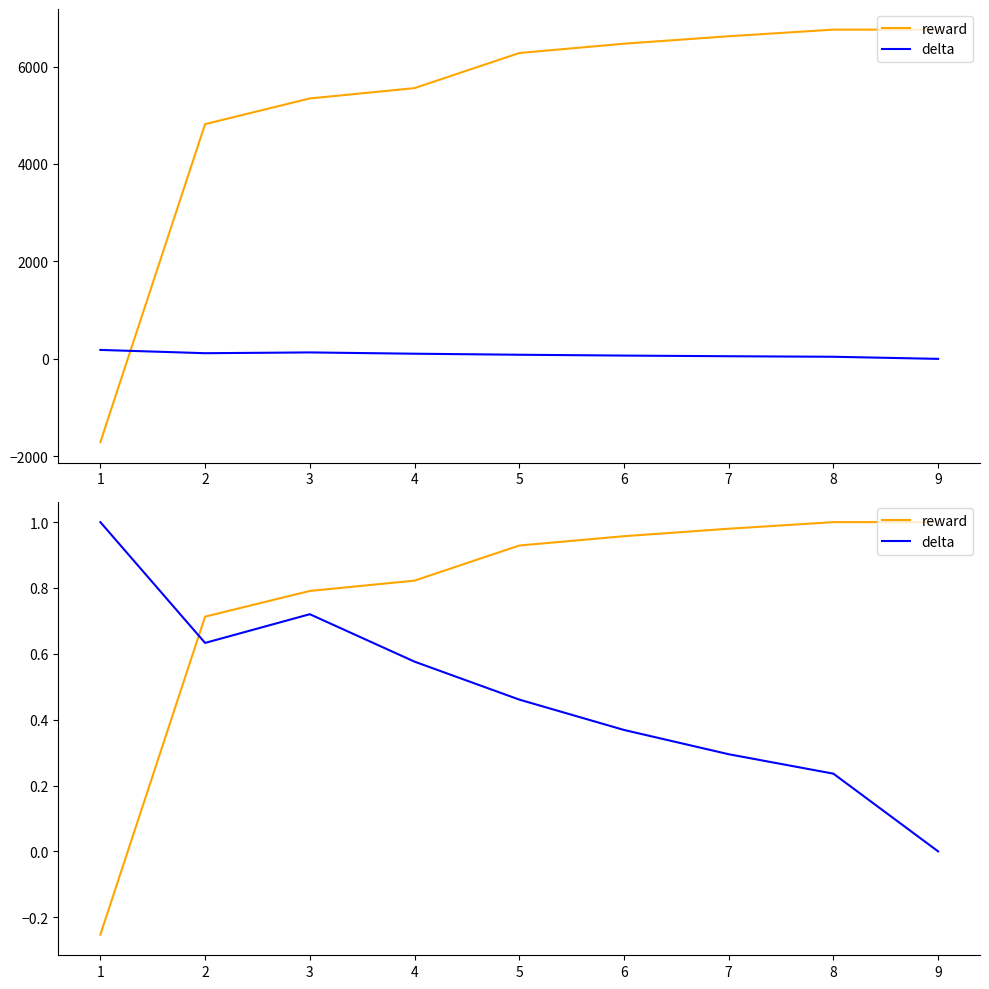

What is the sum of all reward values?

6.9